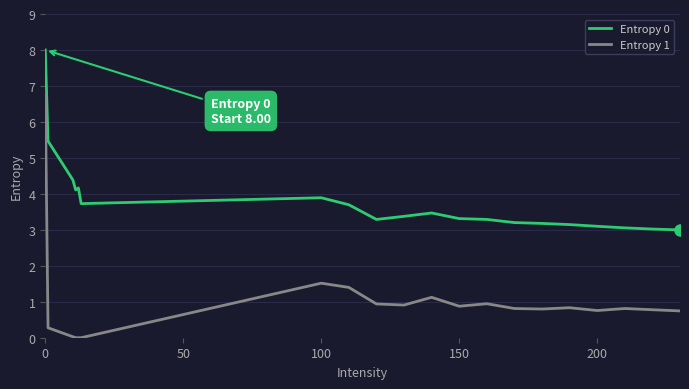

What is the highest value of the Entropy 1 series?

6.8